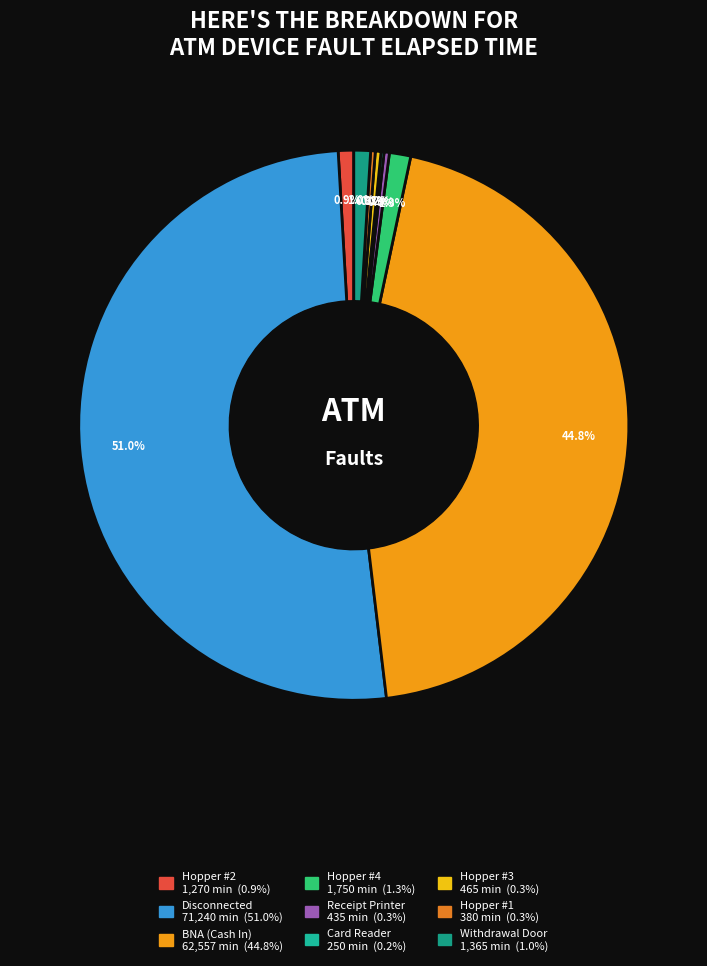

To the nearest percent, what portion does BNA (Cash In) represent?

45%